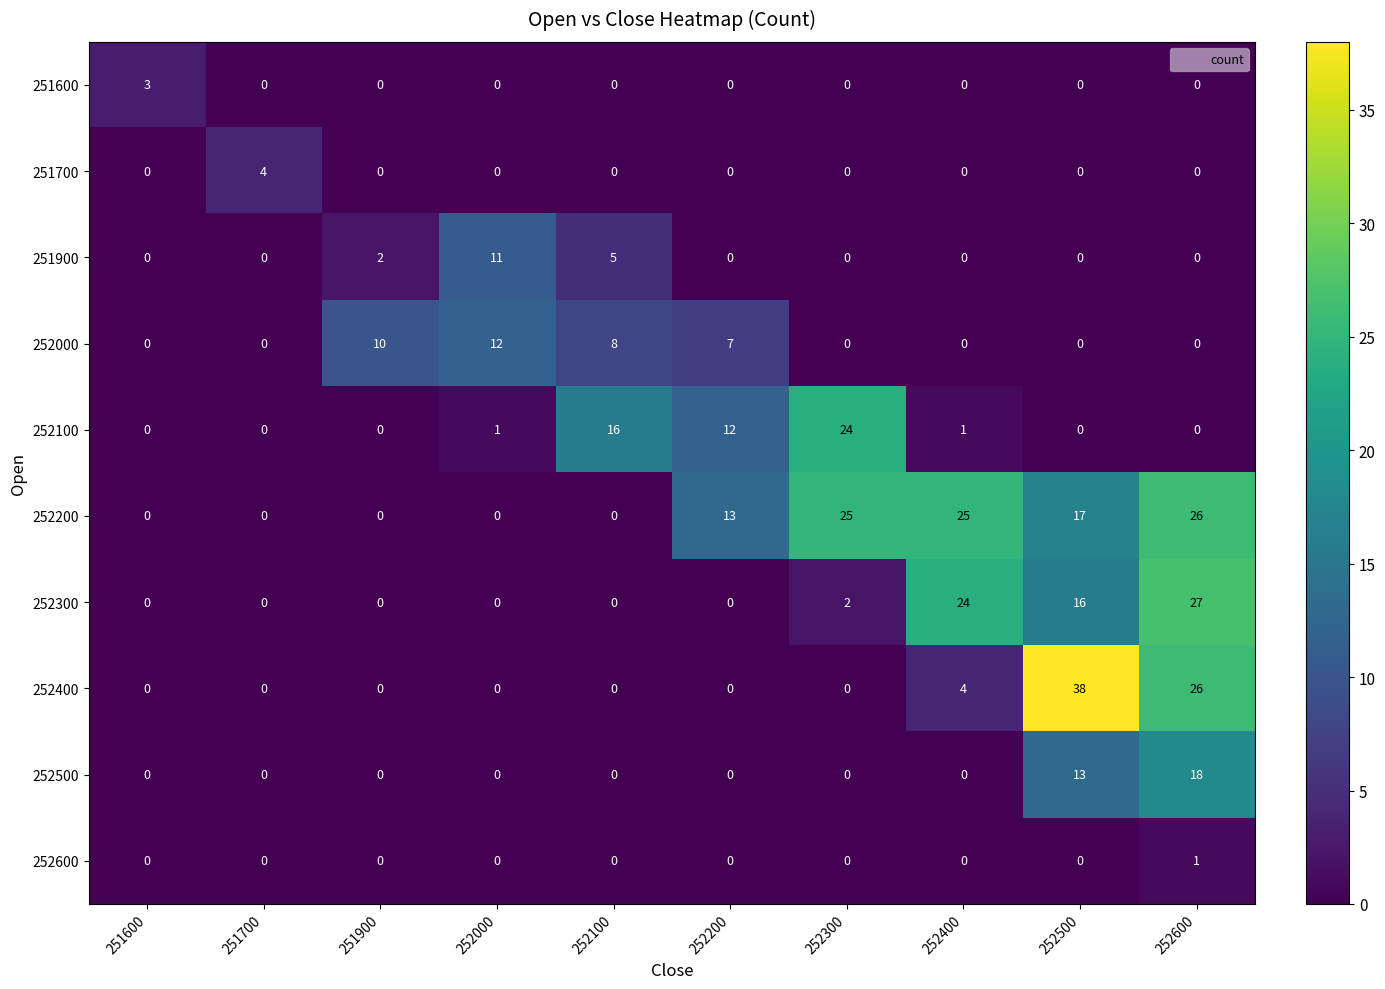

Is the value of 252400 at 252500 greater than the value of 251900 at 252000?

Yes